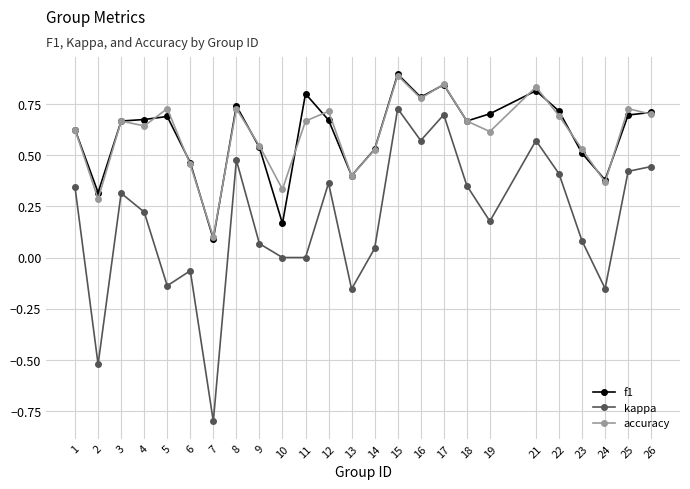

Does the chart display data point markers on the line(s)?

Yes